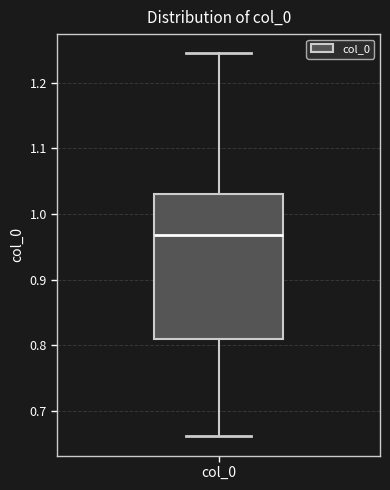

Read this box plot against the y-axis: the position of the median line, the range covered by the box, and the ends of both whiskers. The values are not printed on the chart, so give them approximately, as read against the axis.

median 0.97, box 0.81 to 1.03, whiskers 0.66 to 1.25